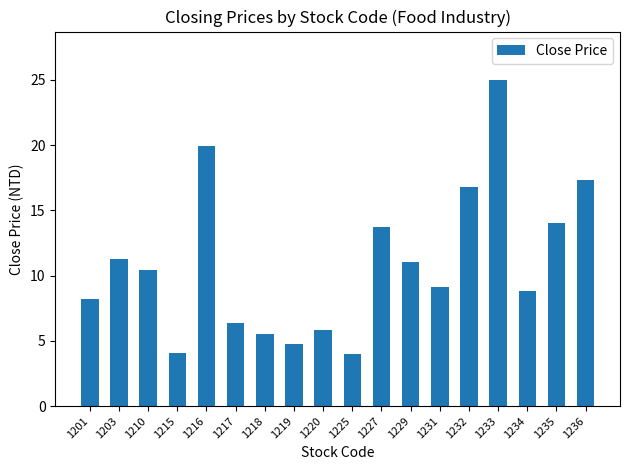

What is the difference between the second highest and minimum values?

15.9